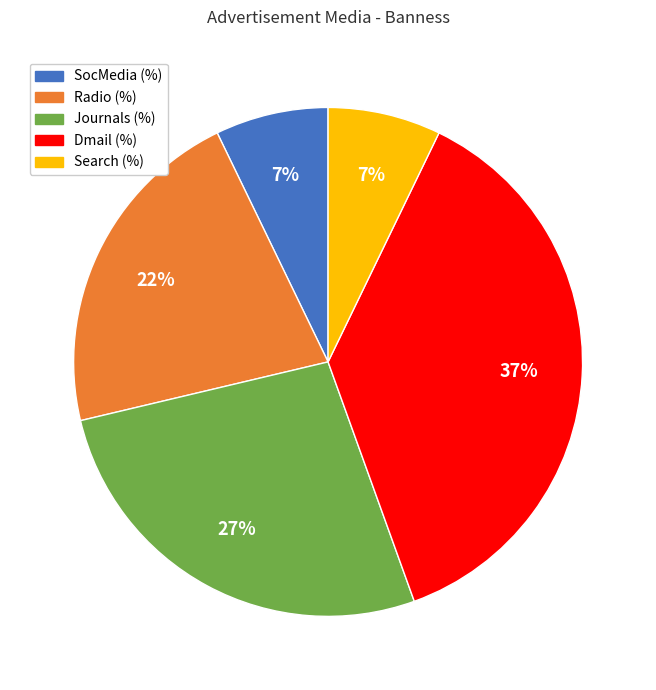

To the nearest percent, what percentage of the pie is SocMedia (%)?

7%